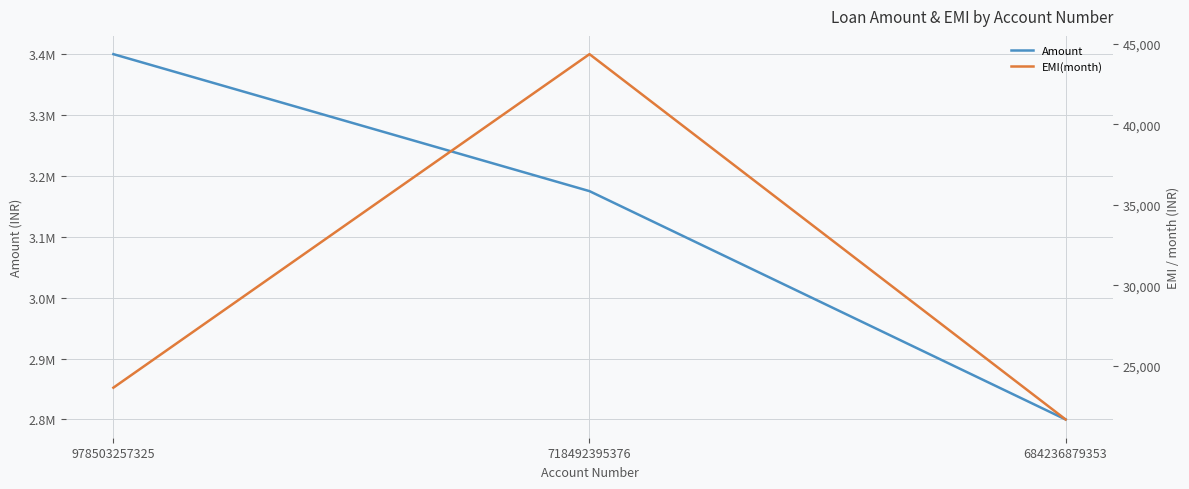

At 978503257325, list the series in order from smallest to largest.

EMI(month), Amount